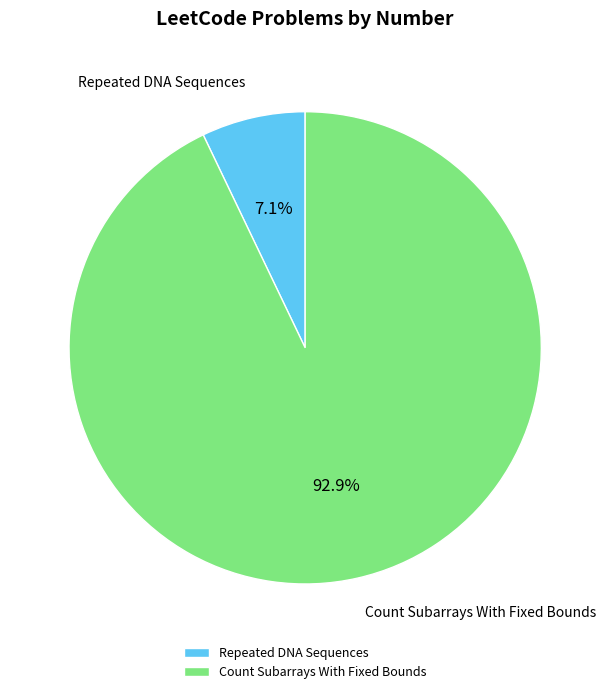

What is the largest slice in the pie chart?

Count Subarrays With Fixed Bounds